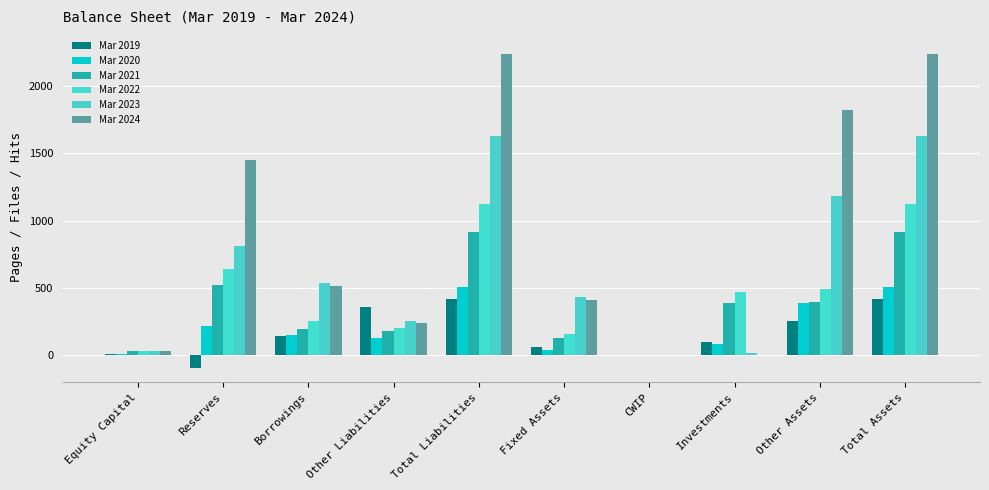

What position from the left is Other Assets?

9